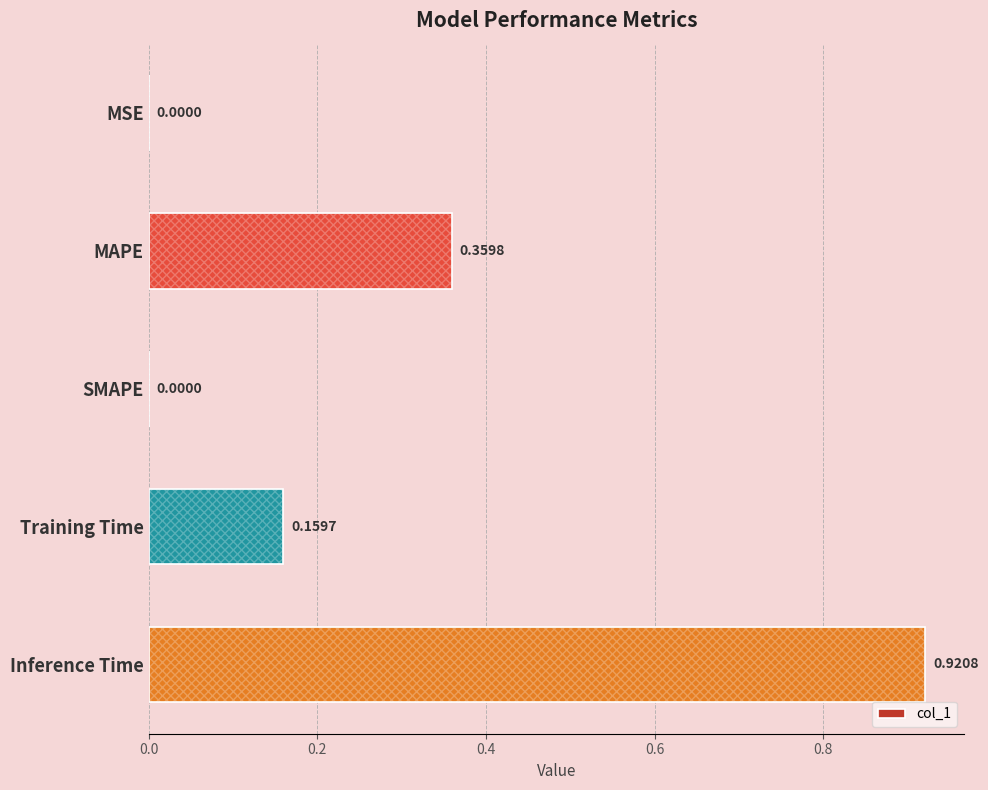

Reading left to right, list all the values displayed in this chart.

0.0	0.4	0.0	0.2	0.9